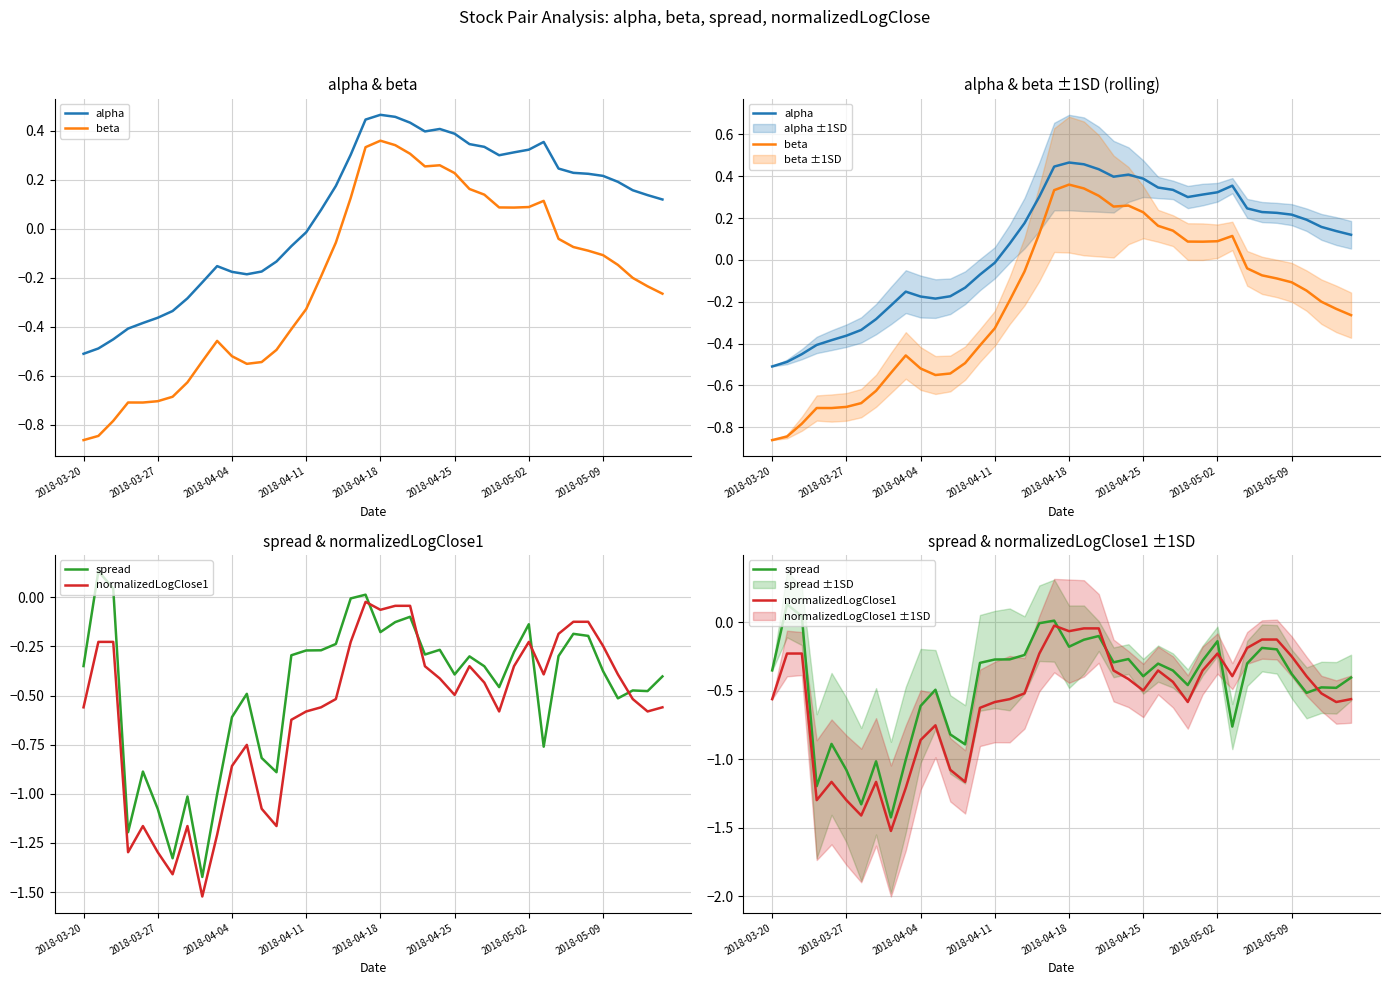

True or false: spread has a value of -0.4 at 27.

True